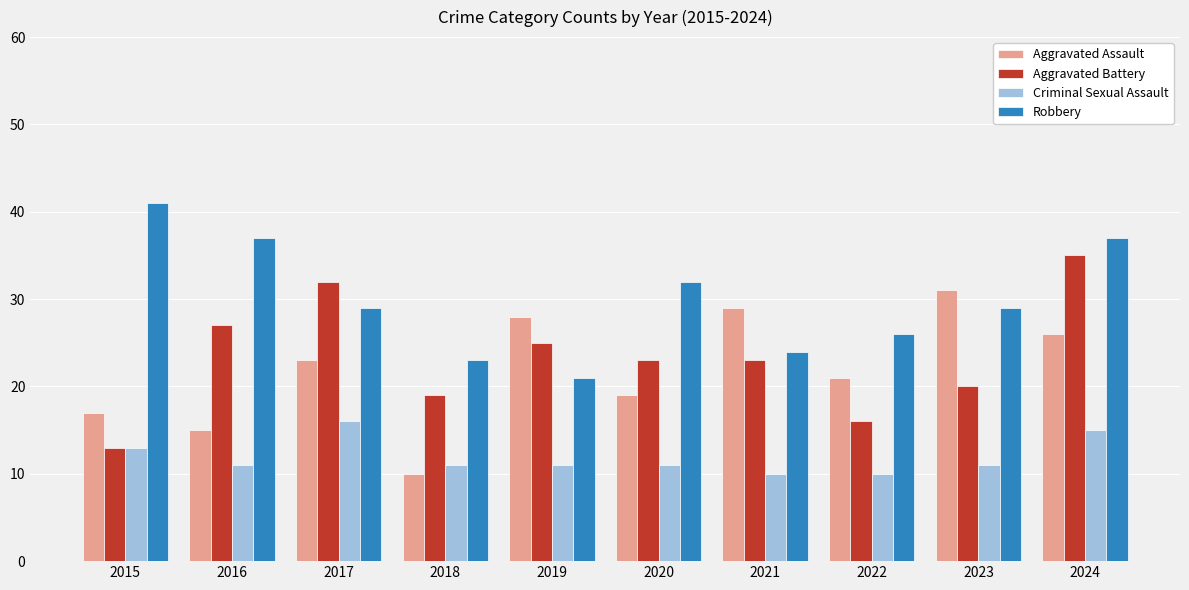

At how many categories does at least one series exceed 30?

6